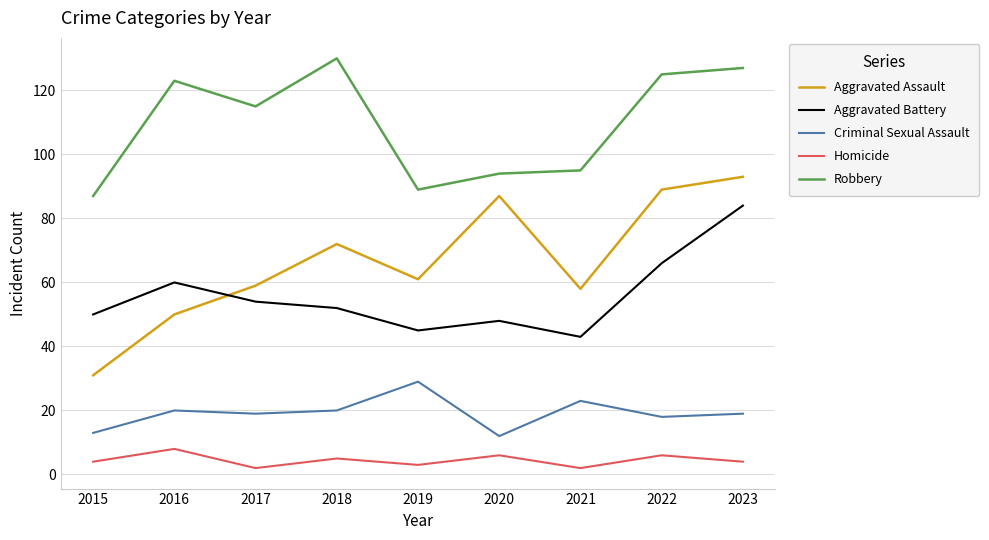

True or false: Criminal Sexual Assault and Aggravated Battery cross at least once.

False